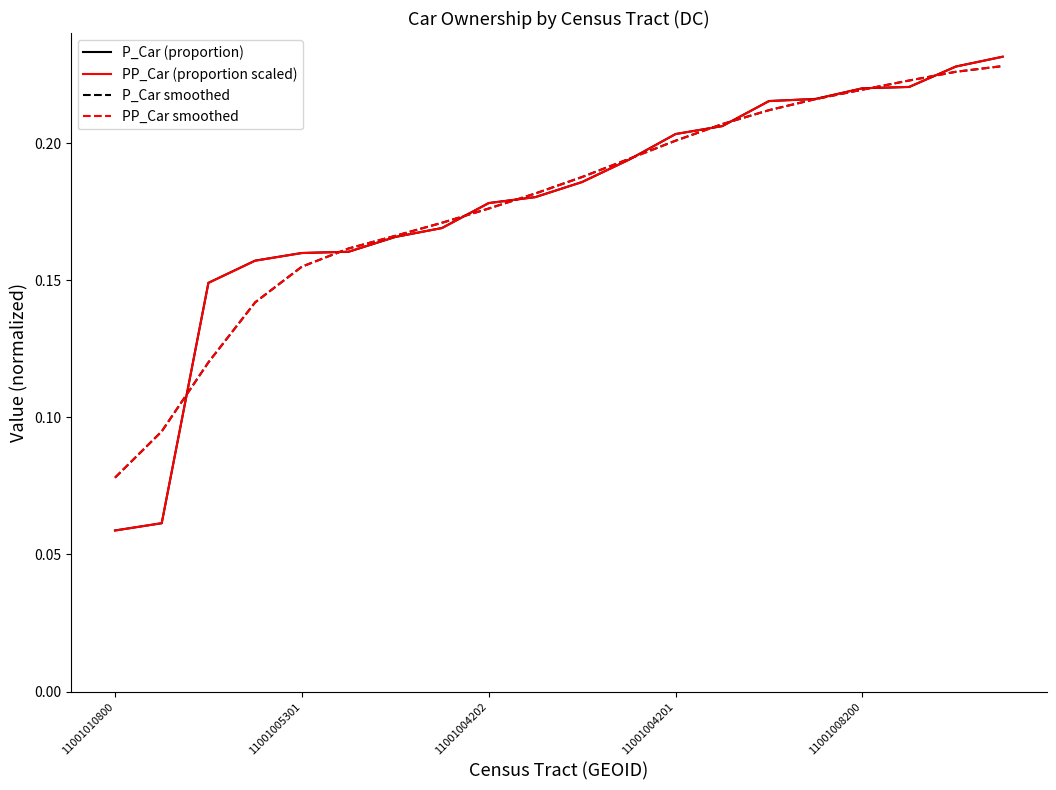

Which series has the largest total across all categories?

P_Car smoothed